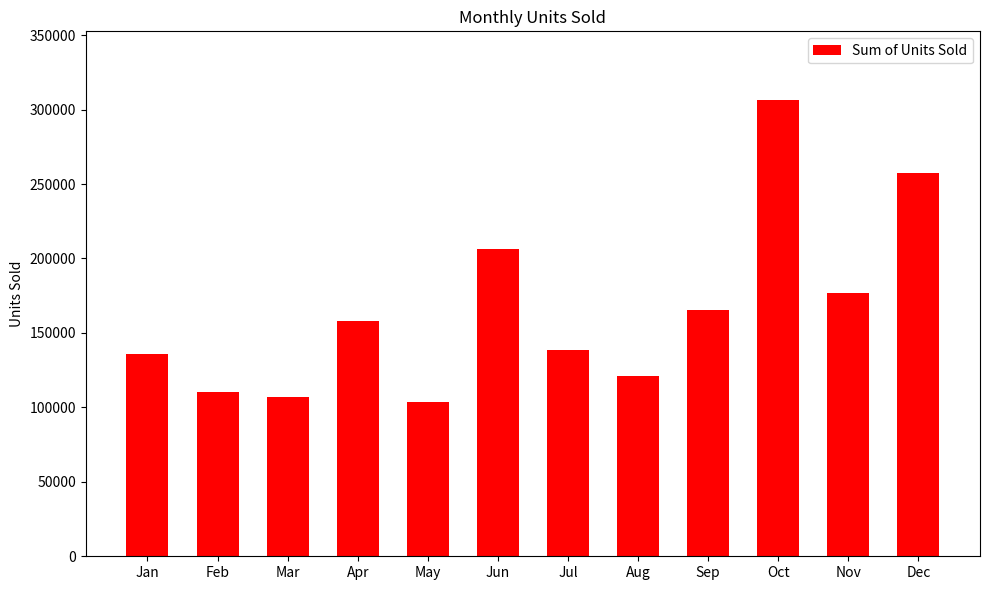

Reading left to right, list all the values displayed in this chart.

Jan=135682	Feb=110230	Mar=106840	Apr=157786	May=103542	Jun=206604	Jul=138710	Aug=121410	Sep=165161	Oct=306586	Nov=176781	Dec=257642